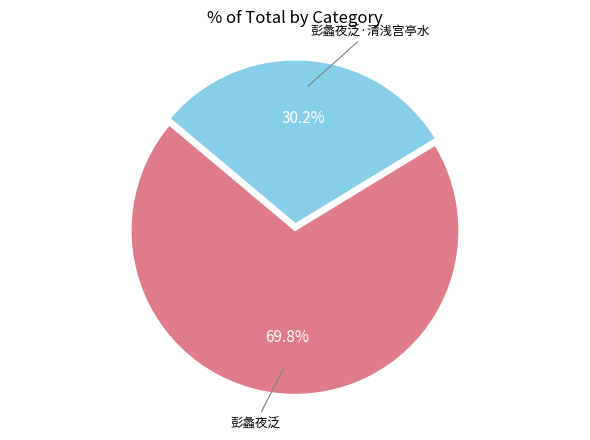

Does any single category account for the majority?

Yes